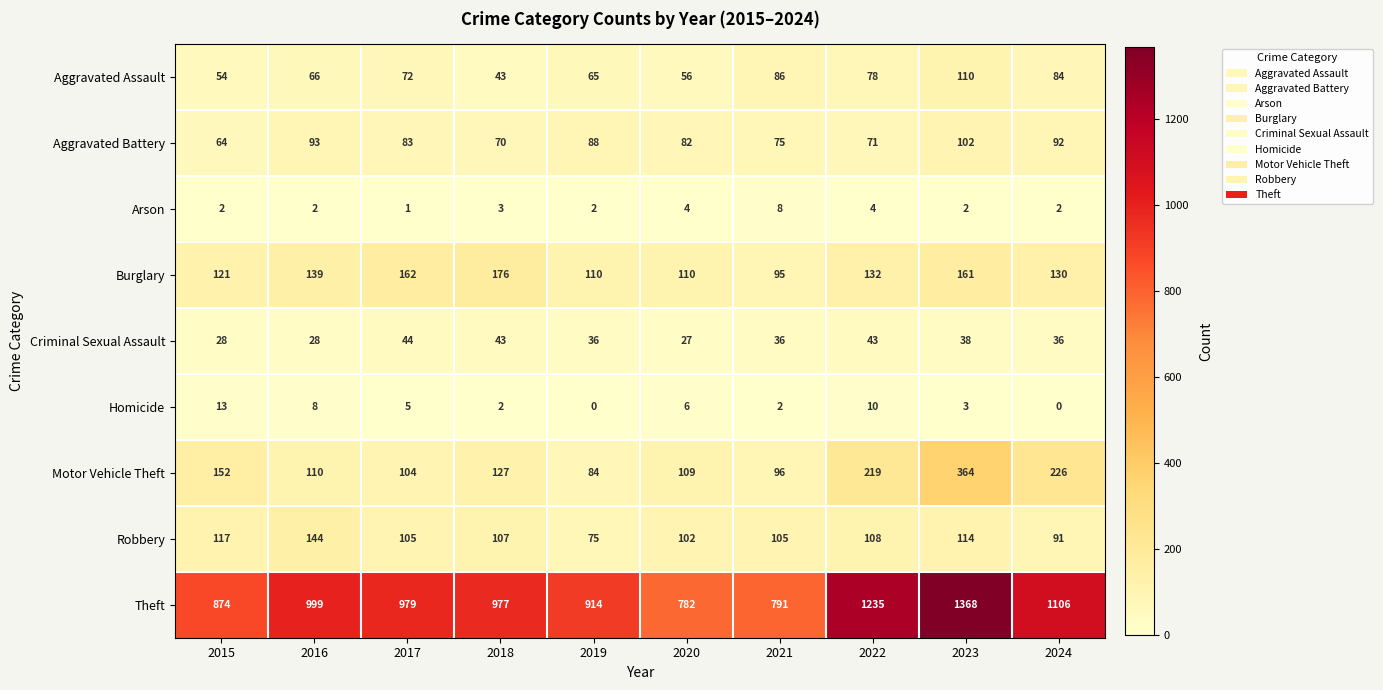

Where does the Burglary series first go above 132?

2016